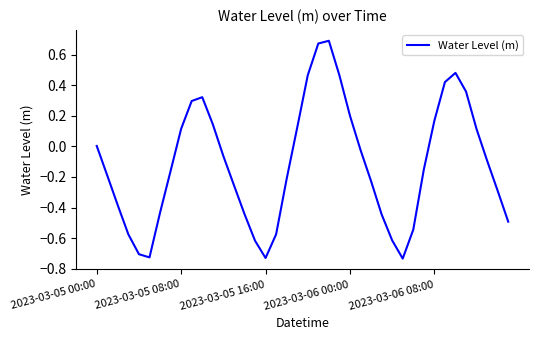

True or false: the data has more than 1 interior local peaks.

True